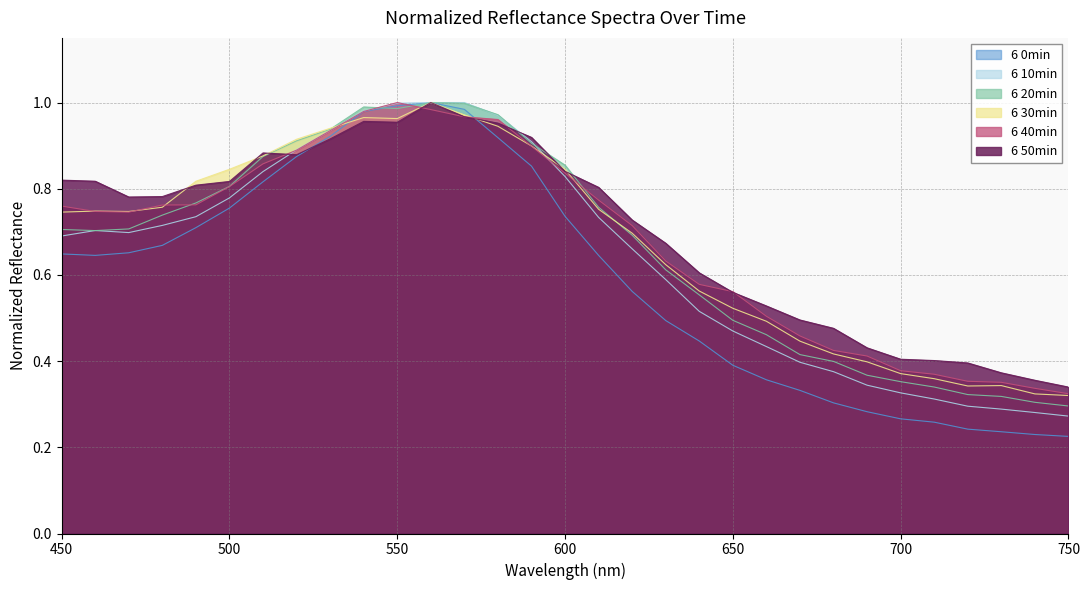

How many times do 6 50min_normalized and 6 20min_normalized cross each other?

4